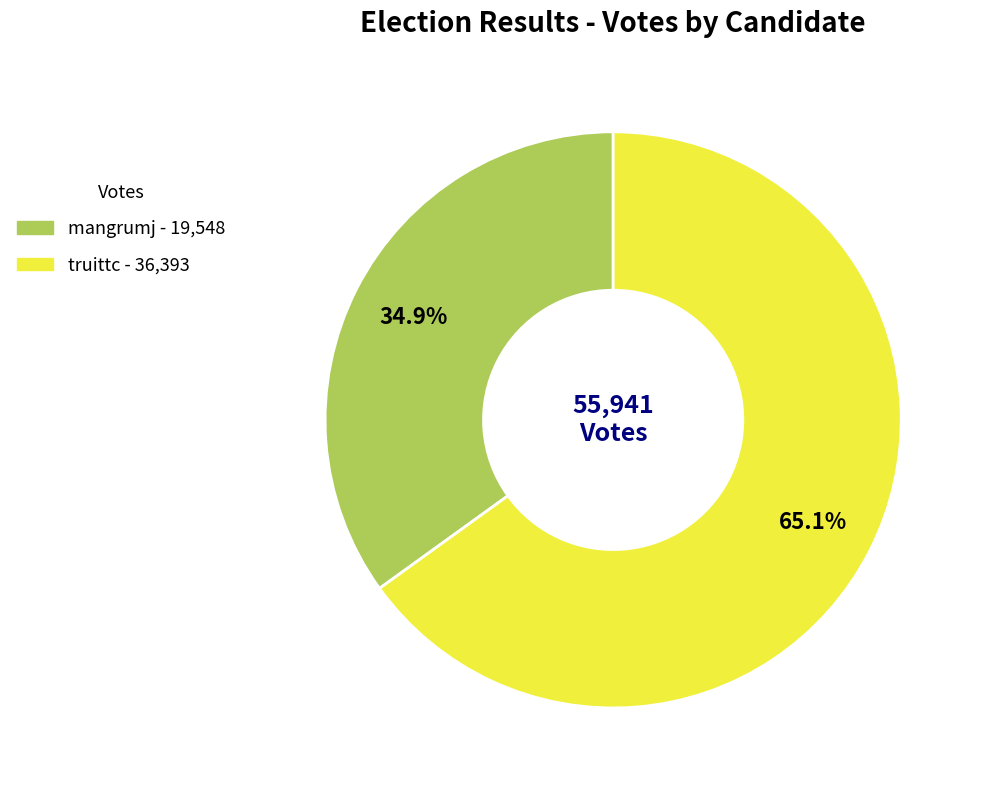

The mangrumj slice represents 35% of the pie. True or false?

True